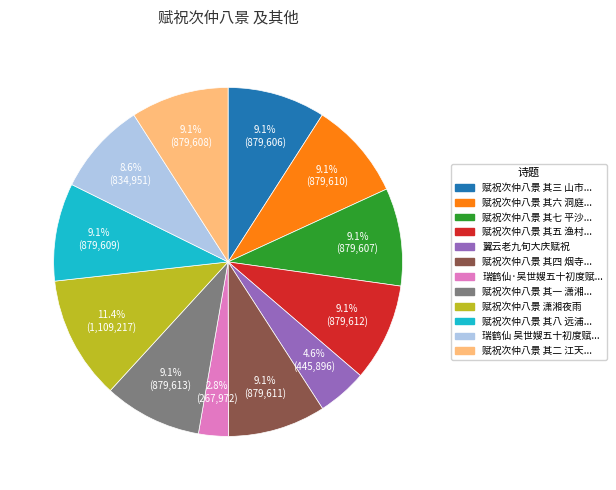

Is there a majority slice in this chart?

No